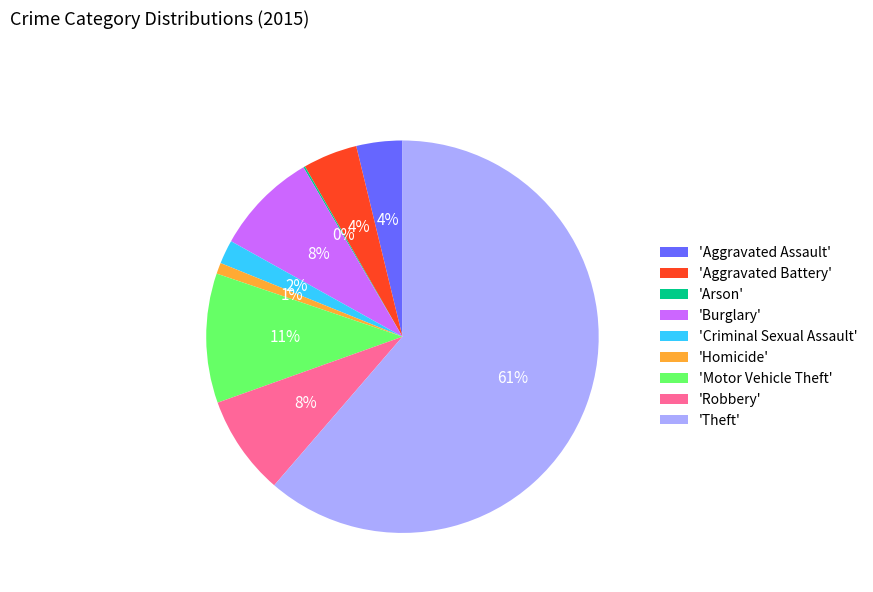

Is the sum of 'Homicide' and 'Aggravated Assault' greater than half?

No